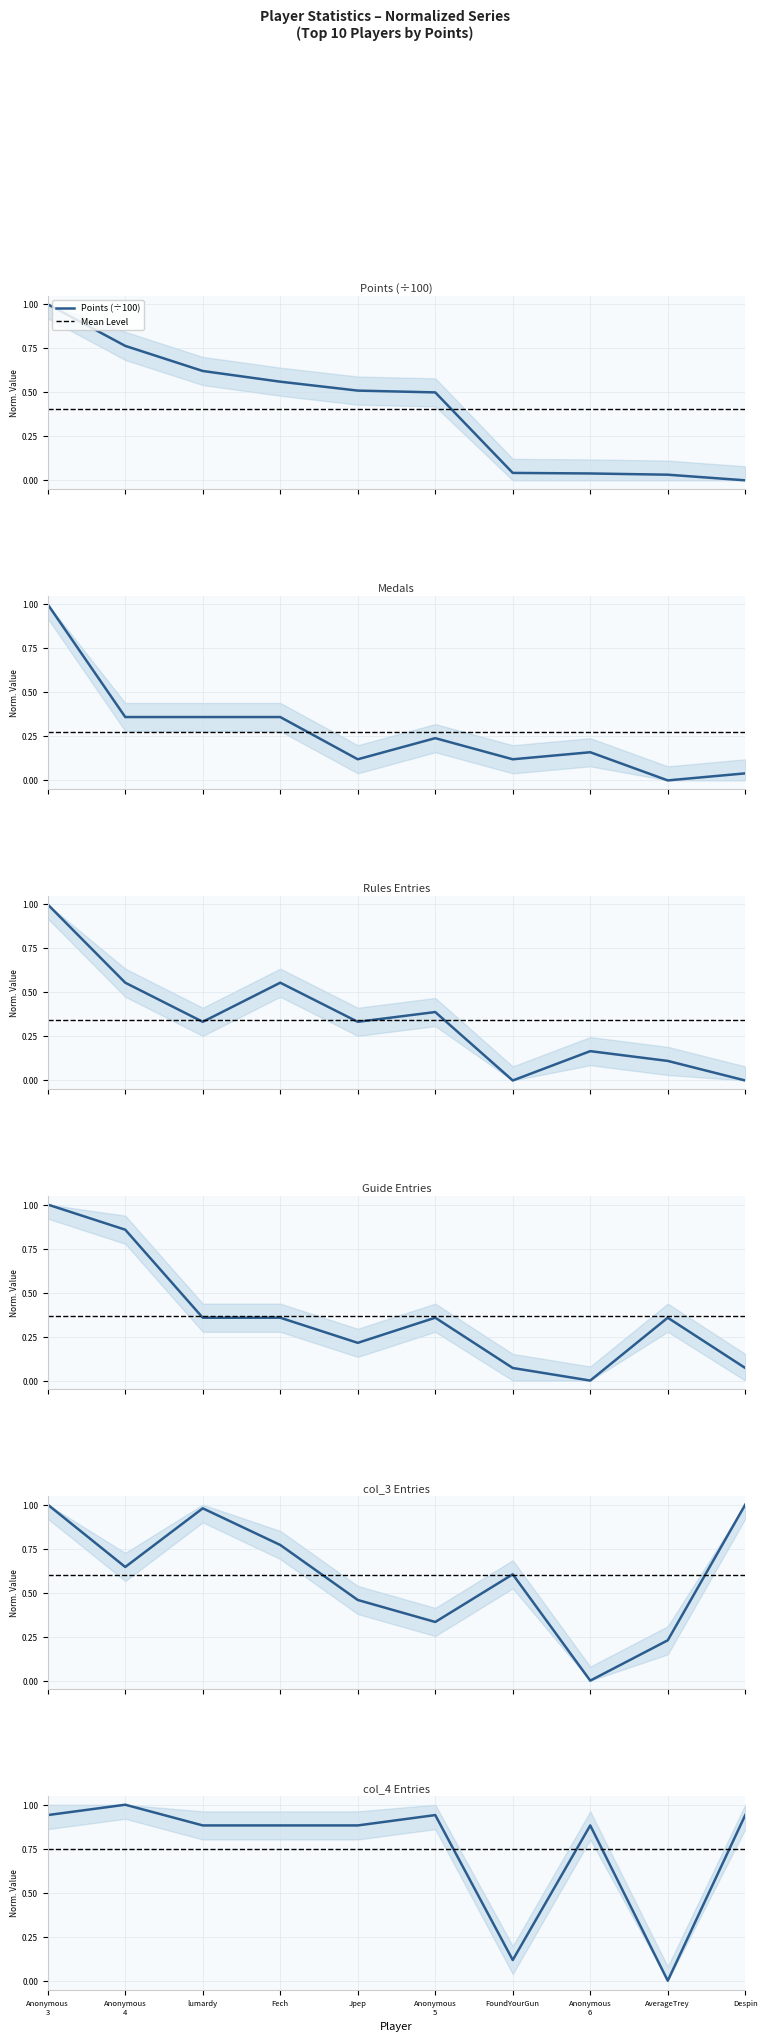

Which series has the largest total across all categories?

col_4_entries